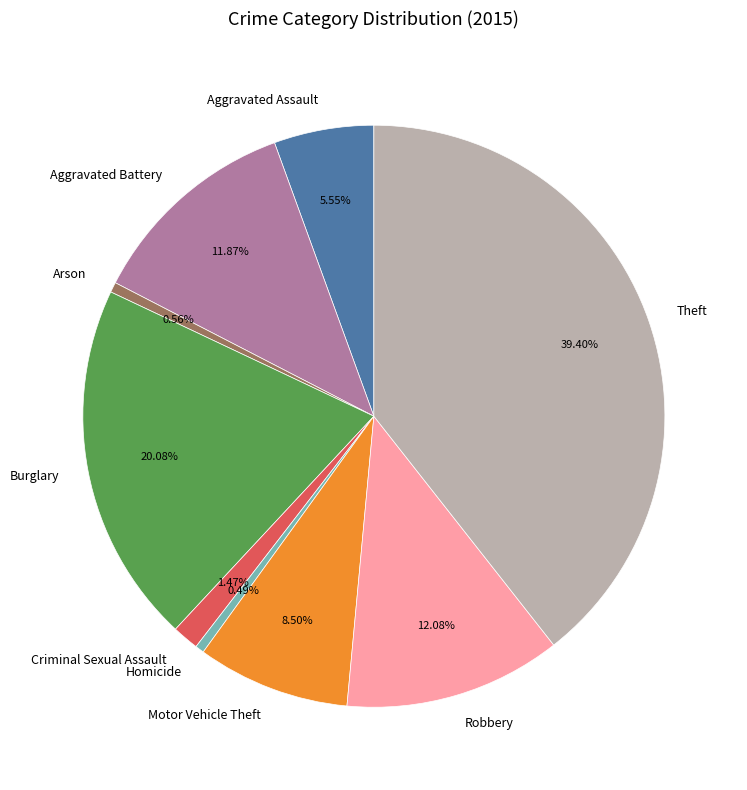

Combined, do Burglary and Aggravated Assault account for over 50%?

No